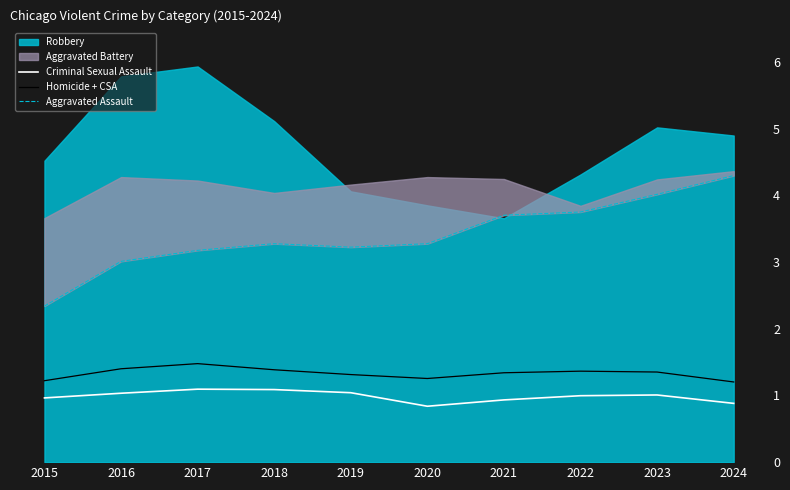

What is the average value of the Homicide + CSA series?

1331